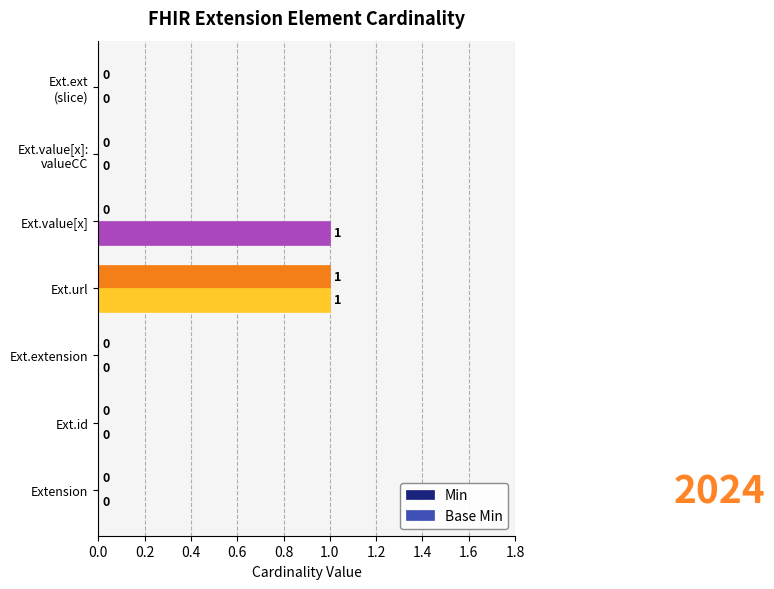

How many Min values are between 0 and 1?

7